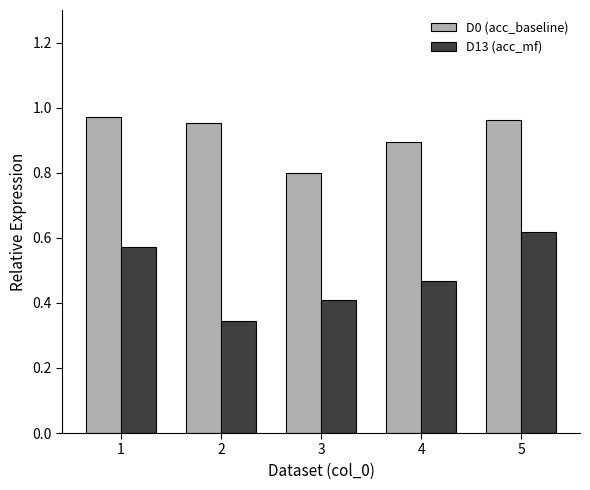

What is the total value across all series at 4?

1.4